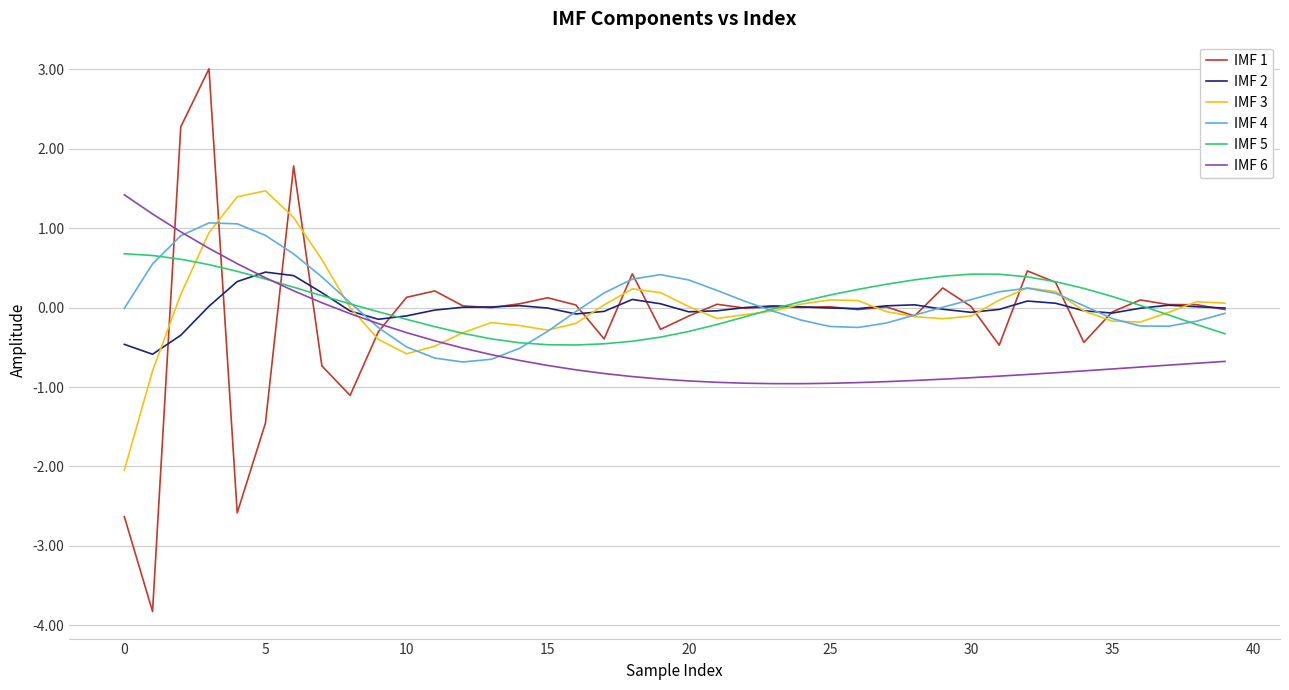

What is the maximum value for IMF 4?

1.1